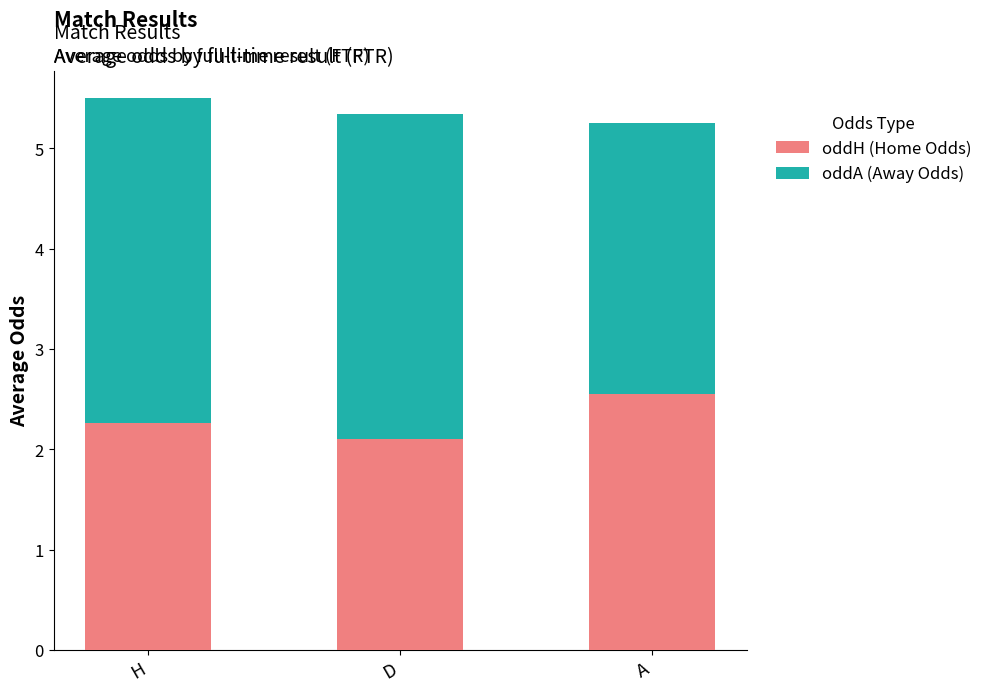

Reading left to right, what are the values for oddH (Home Odds)?

H=2.3	D=2.1	A=2.5